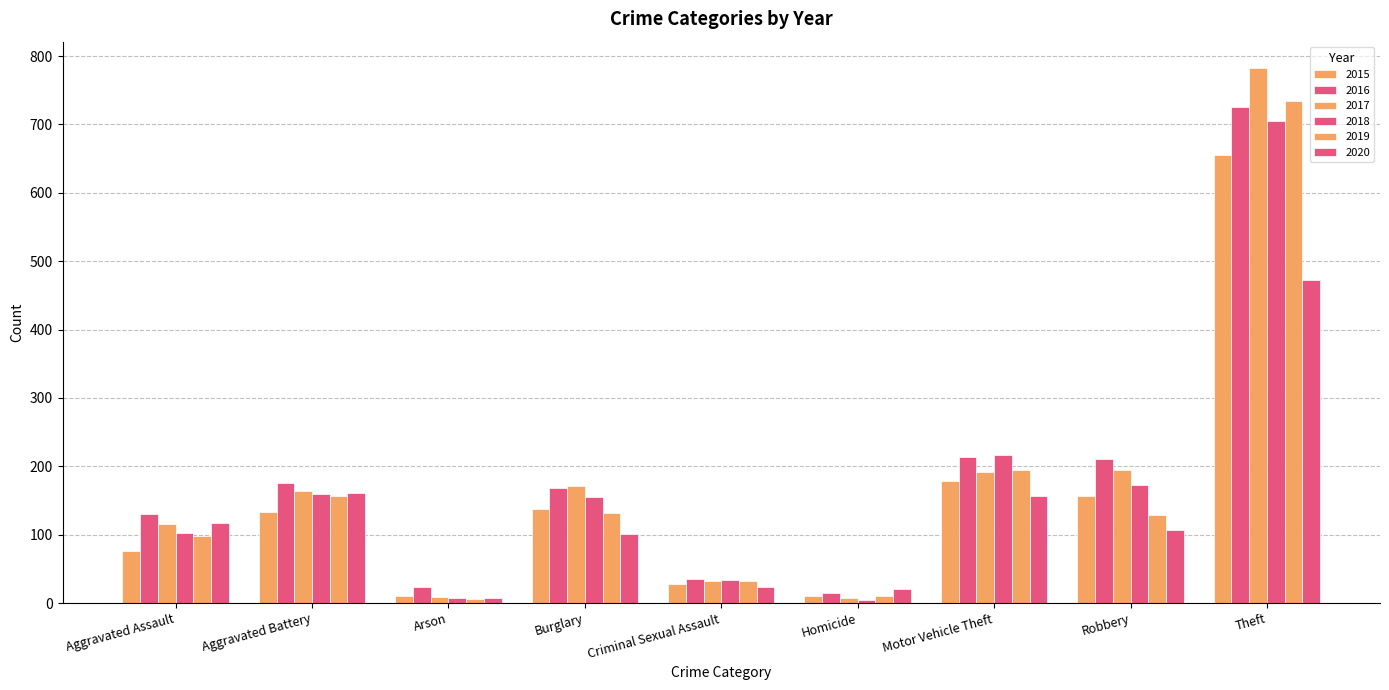

How many data points in 2018 are less than 155?

4